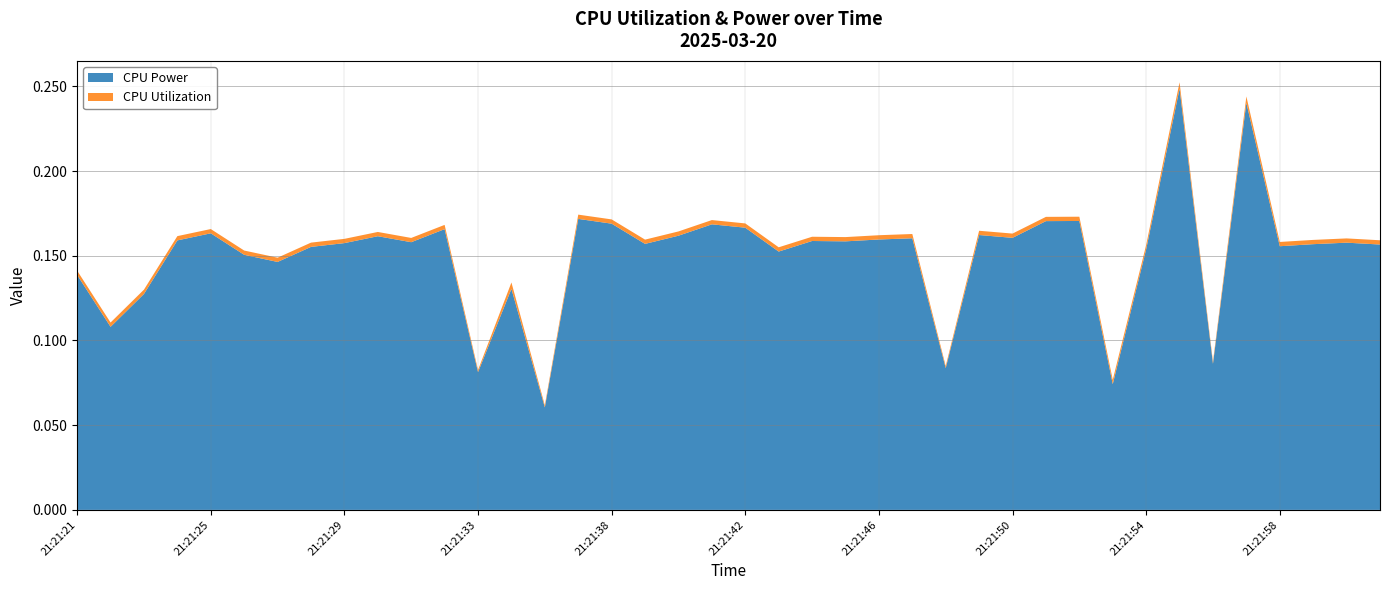

Reading left to right, what are all the values shown in this chart?

CPU Power: 21:21:21=0.1	21:21:22=0.1	21:21:23=0.1	21:21:24=0.2	21:21:25=0.2	21:21:26=0.2	21:21:27=0.1	21:21:28=0.2	21:21:29=0.2	21:21:30=0.2	21:21:31=0.2	21:21:32=0.2	21:21:33=0.1	21:21:34=0.1	21:21:36=0.1	21:21:37=0.2	21:21:38=0.2	21:21:39=0.2	21:21:40=0.2	21:21:41=0.2	21:21:42=0.2	21:21:43=0.2	21:21:44=0.2	21:21:45=0.2	21:21:46=0.2	21:21:47=0.2	21:21:48=0.1	21:21:49=0.2	21:21:50=0.2	21:21:51=0.2	21:21:52=0.2	21:21:53=0.1	21:21:54=0.2	21:21:55=0.2	21:21:56=0.1	21:21:57=0.2	21:21:58=0.2	21:21:59=0.2	21:22:00=0.2	21:22:01=0.2
CPU Utilization: 21:21:21=0.0	21:21:22=0.0	21:21:23=0.0	21:21:24=0.0	21:21:25=0.0	21:21:26=0.0	21:21:27=0.0	21:21:28=0.0	21:21:29=0.0	21:21:30=0.0	21:21:31=0.0	21:21:32=0.0	21:21:33=0.0	21:21:34=0.0	21:21:36=0.0	21:21:37=0.0	21:21:38=0.0	21:21:39=0.0	21:21:40=0.0	21:21:41=0.0	21:21:42=0.0	21:21:43=0.0	21:21:44=0.0	21:21:45=0.0	21:21:46=0.0	21:21:47=0.0	21:21:48=0.0	21:21:49=0.0	21:21:50=0.0	21:21:51=0.0	21:21:52=0.0	21:21:53=0.0	21:21:54=0.0	21:21:55=0.0	21:21:56=0.0	21:21:57=0.0	21:21:58=0.0	21:21:59=0.0	21:22:00=0.0	21:22:01=0.0